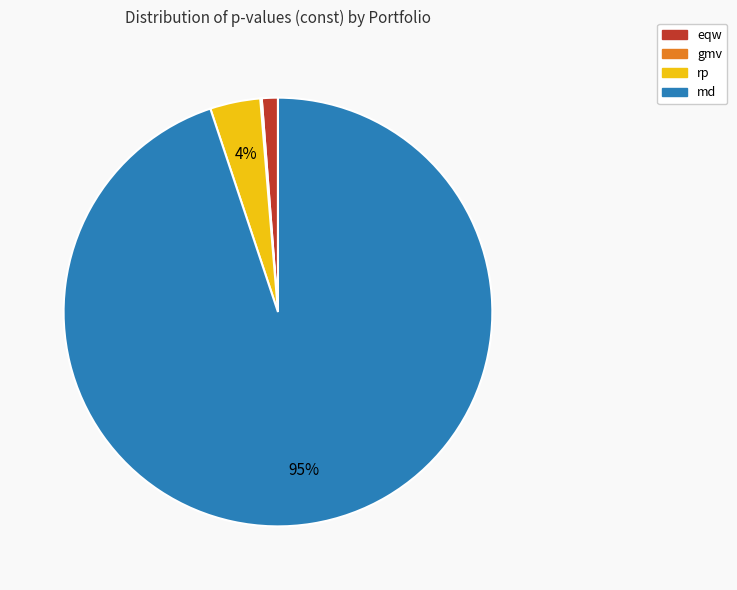

Combined, do rp and md account for over 50%?

Yes